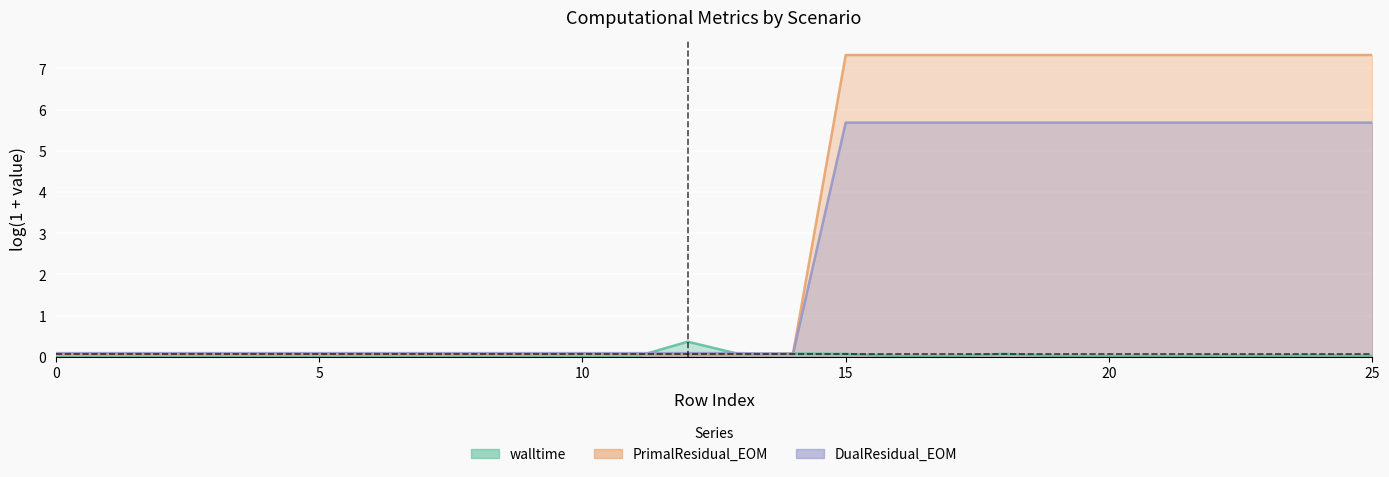

Where is walltime nearest to the value 0?

1